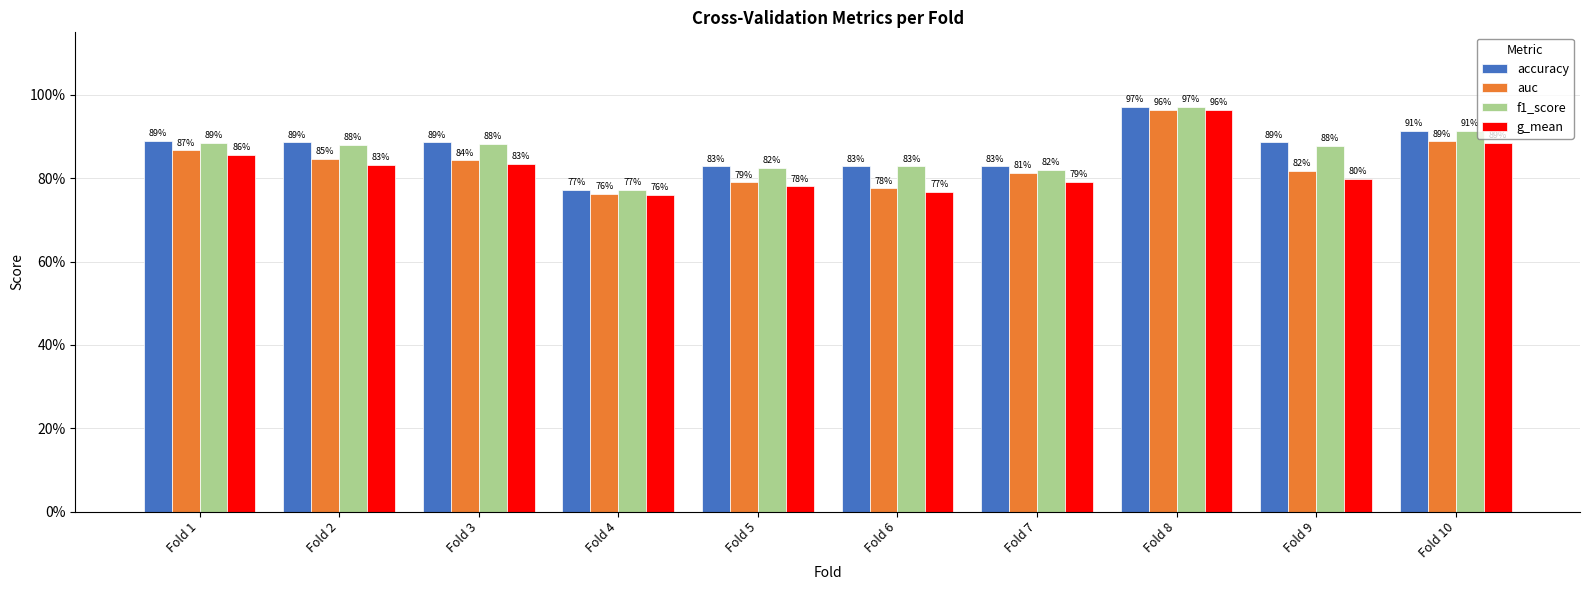

Are the bars grouped side by side (vs. stacked)?

Yes